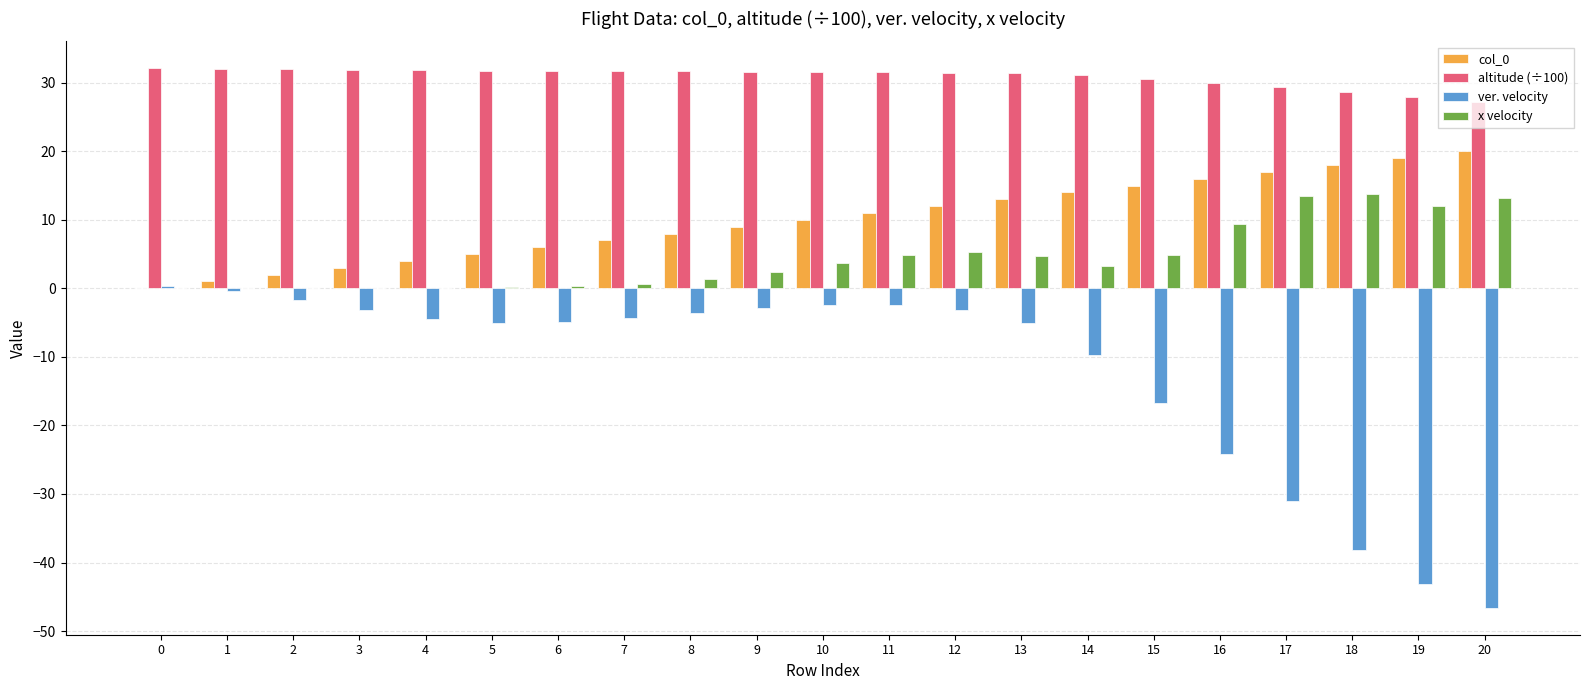

How many groups of bars are there?

21